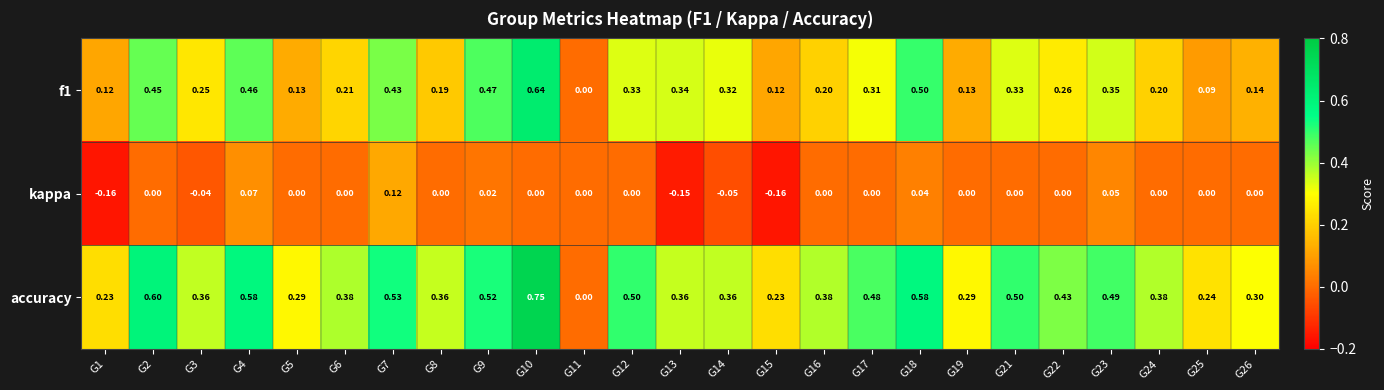

Between G11 and G16, which series saw the biggest shift?

accuracy